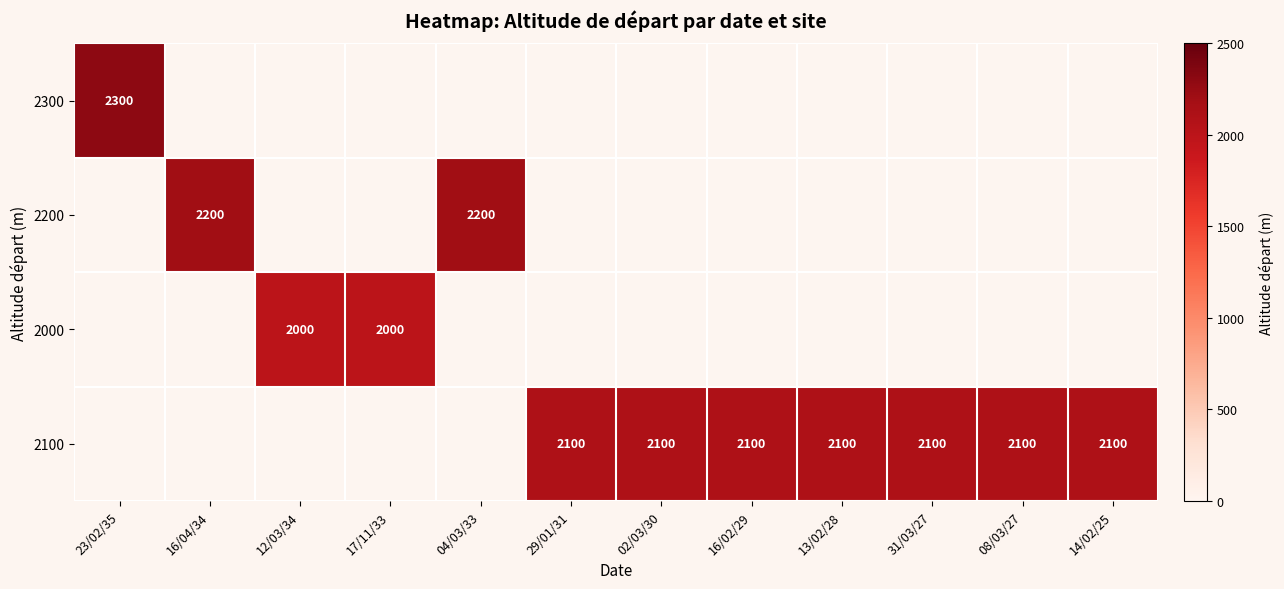

True or false: 2100 has a value of 3486 at 31/03/27.

False